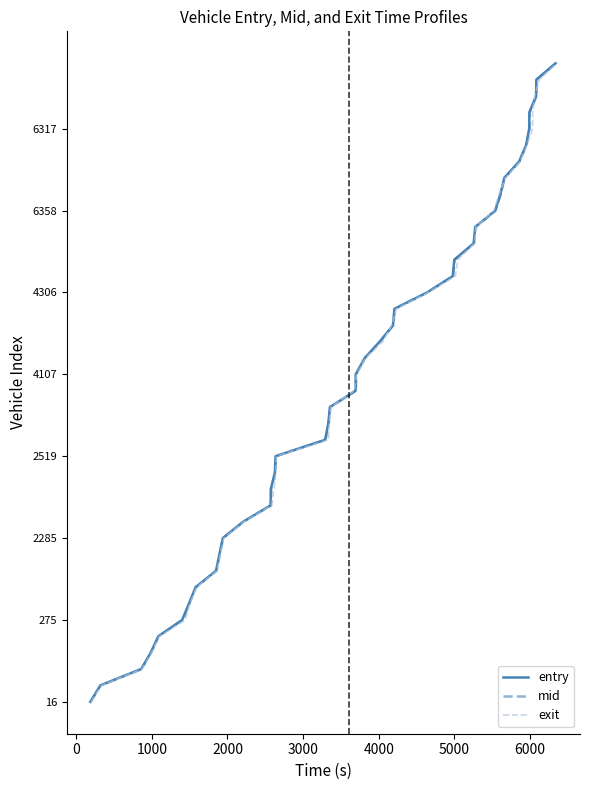

True or false: exit has more than 0 interior local peaks.

False